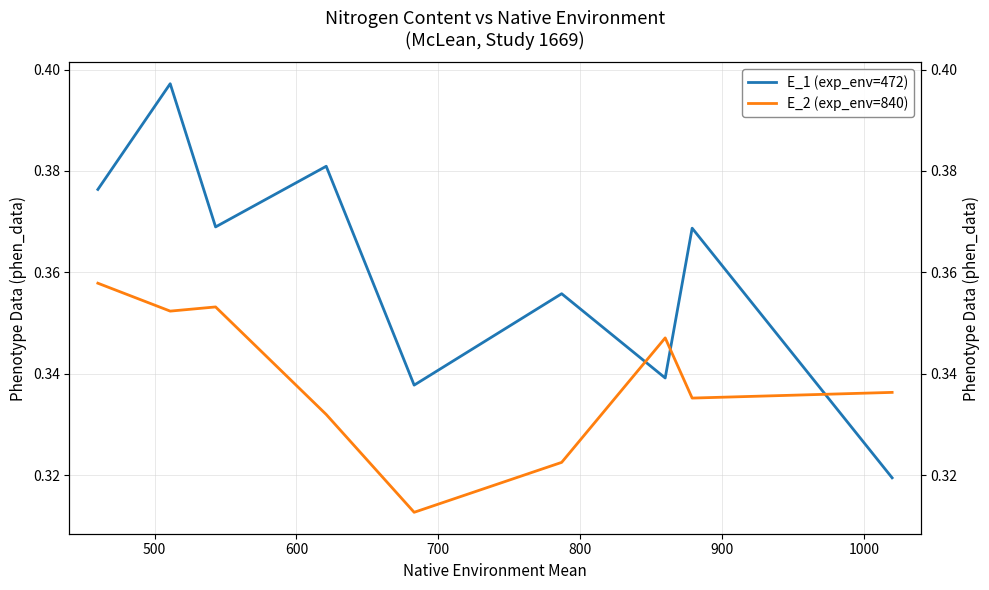

The E_1 (exp_env=472) series shows 0.4 at 600. True or false?

True